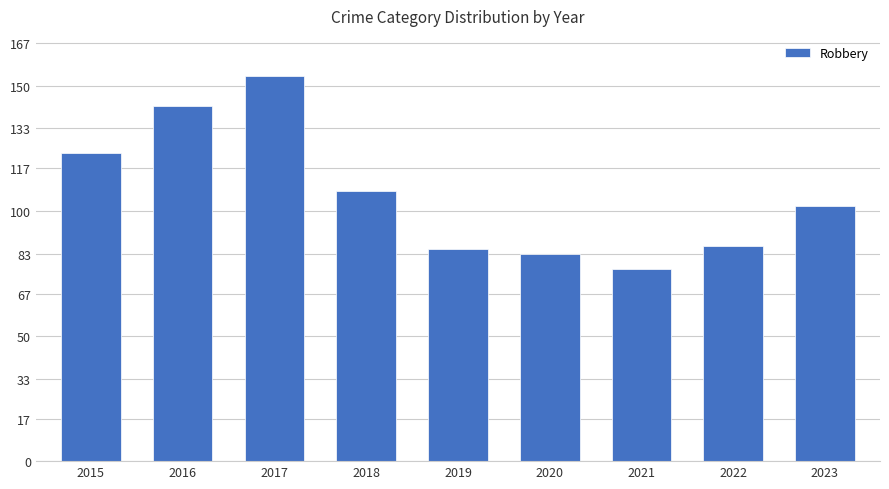

Which category has the highest value across all series?

2017